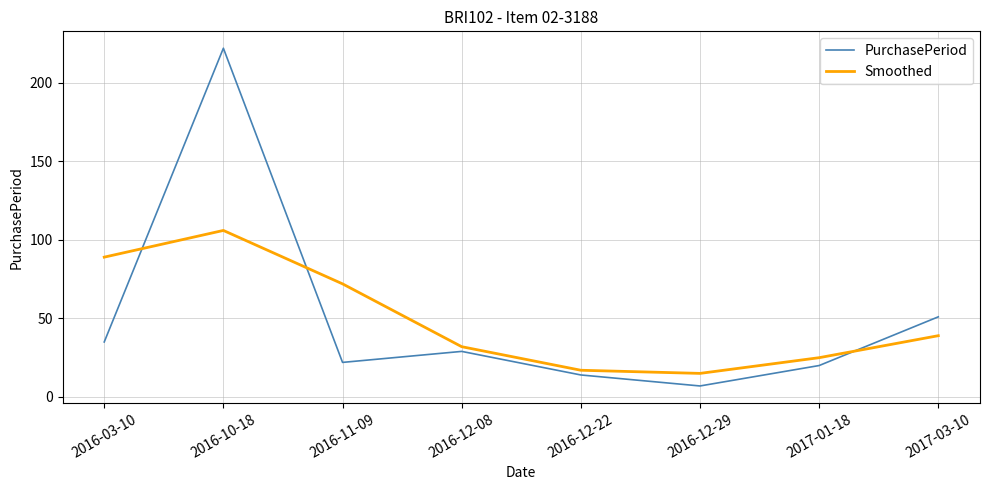

At which category does PurchasePeriod reach its first local peak?

2016-10-18